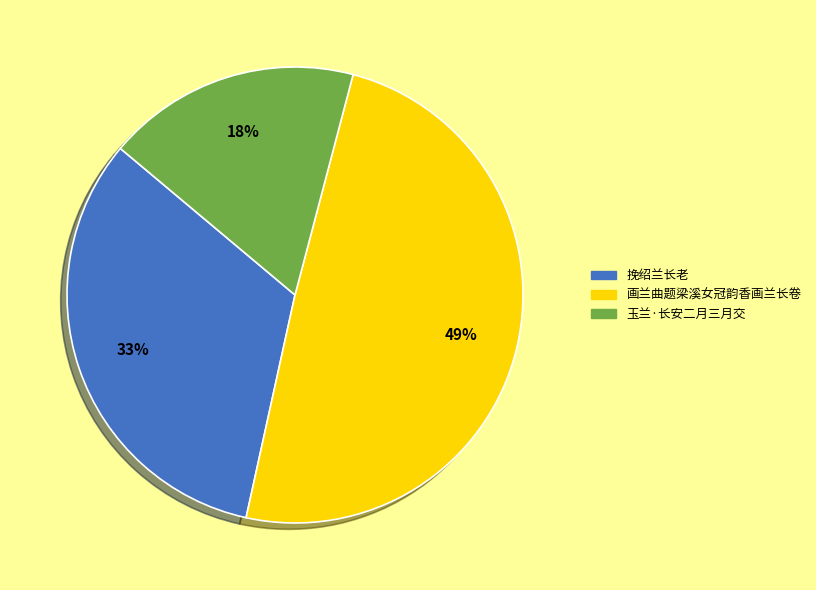

What is the smallest slice in the pie chart?

玉兰·长安二月三月交